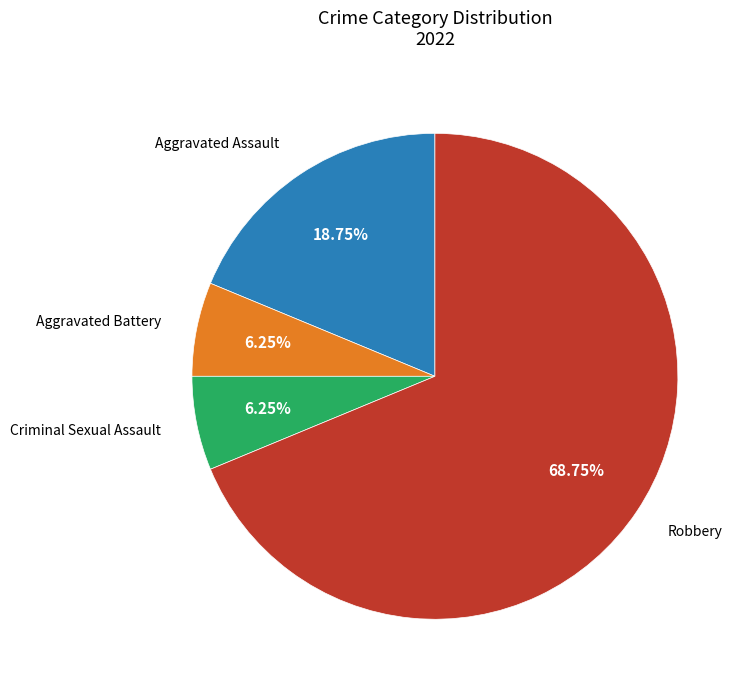

Is there a majority slice in this chart?

Yes